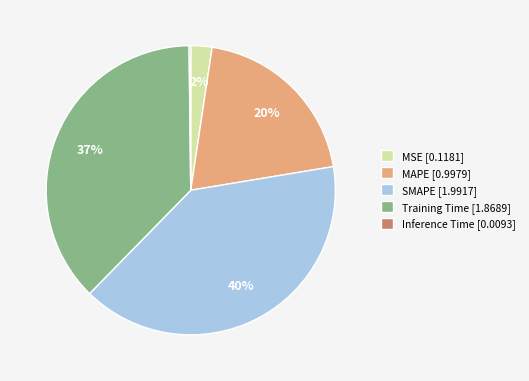

To the nearest percent, what is the difference between the largest and smallest slice percentages?

40%